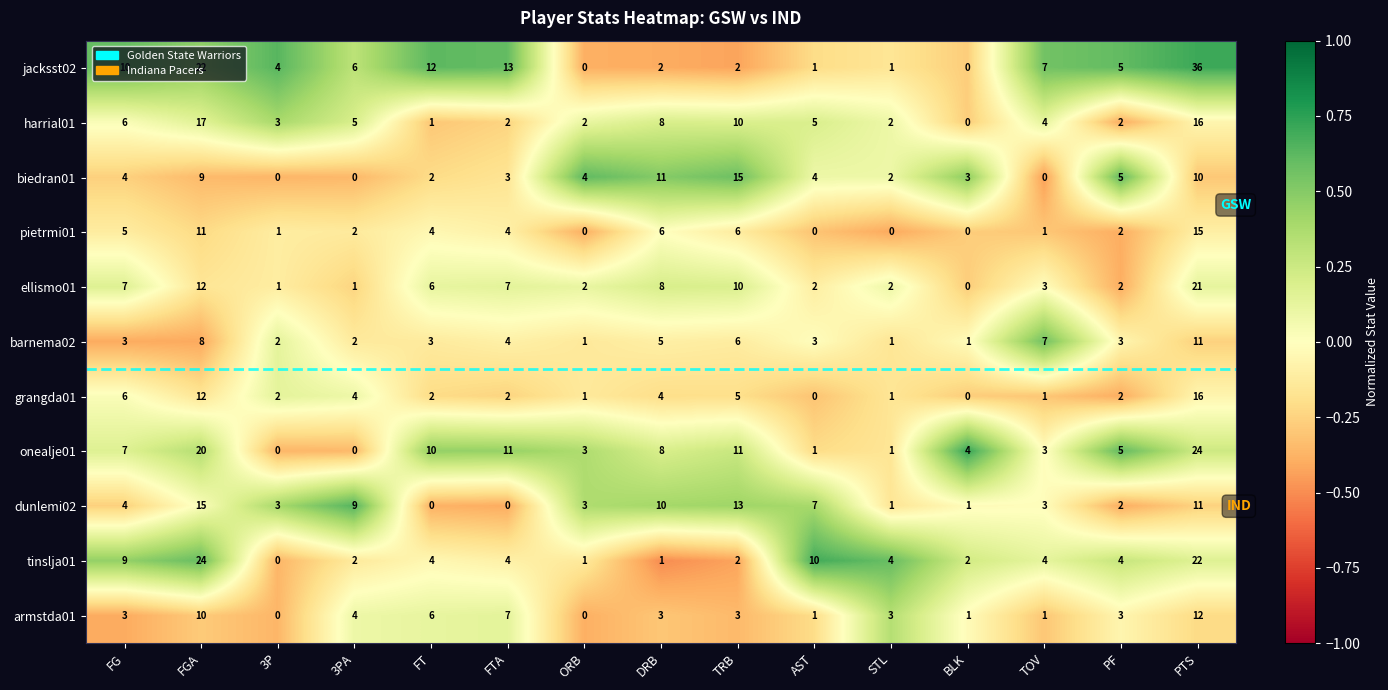

What is the difference between the highest and lowest values at 3P?

4